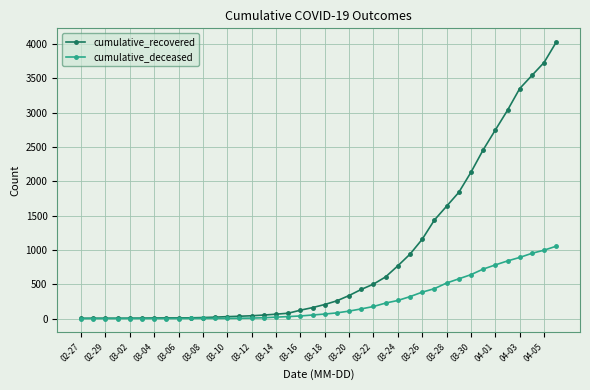

Which series has the largest total across all categories?

cumulative_recovered